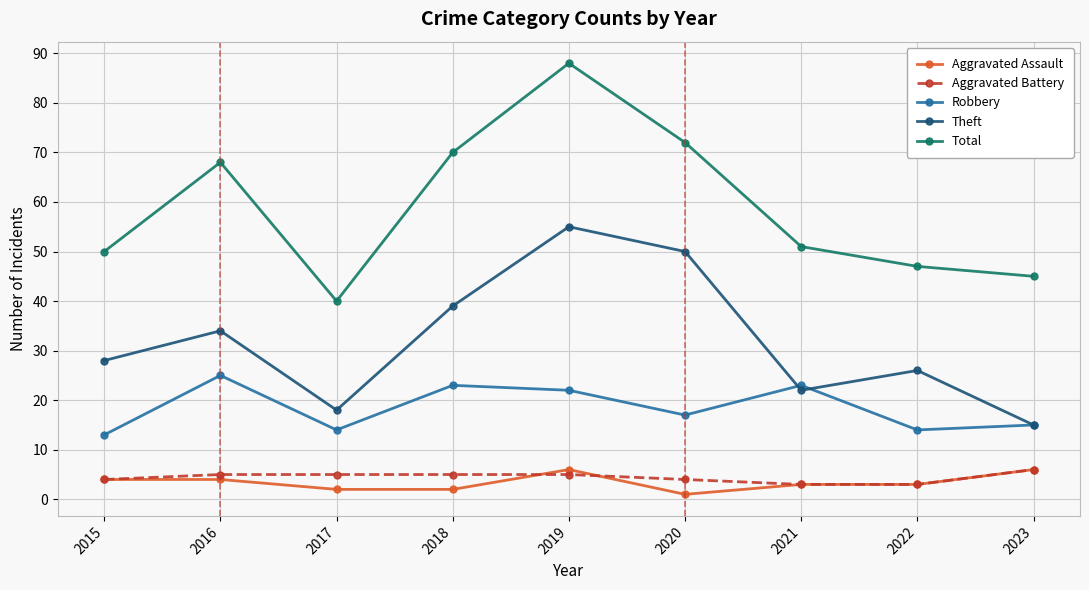

How many lines are shown in the chart?

5